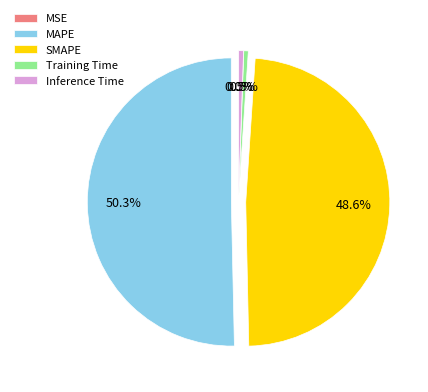

Combined, do Training Time and MAPE account for over 50%?

Yes